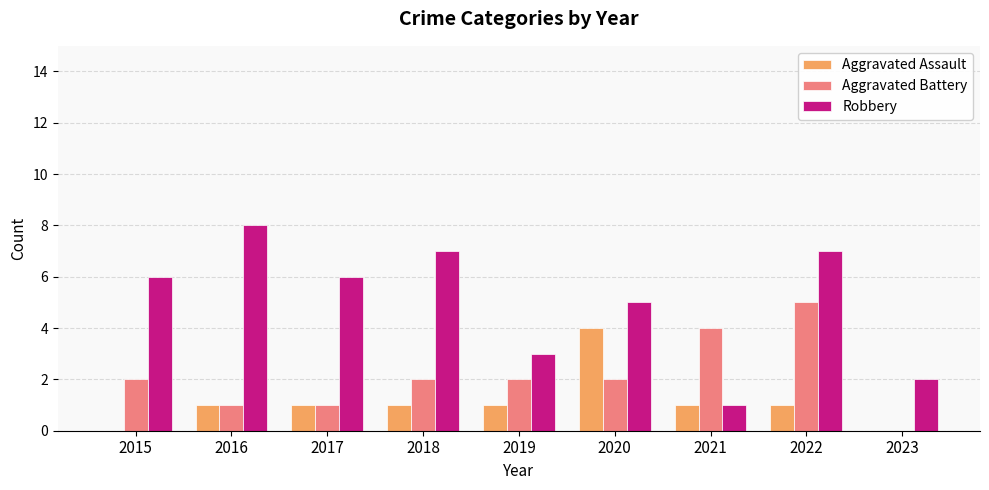

What is the total value across all series at 2015?

8